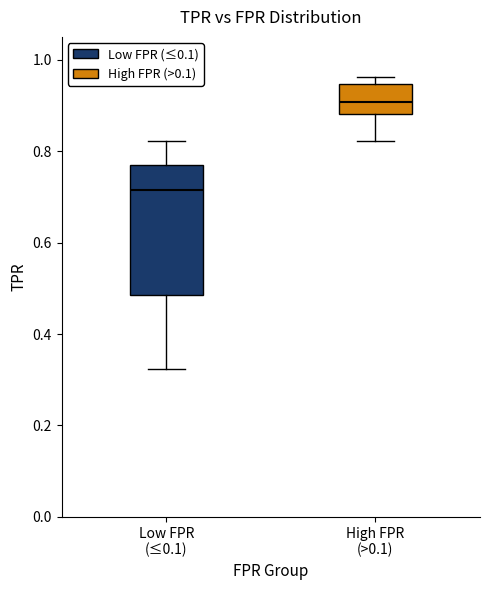

Where is the upper edge of the box for Low FPR (≤0.1) on the y-axis? The values are not printed on the chart, so give them approximately, as read against the axis.

0.76